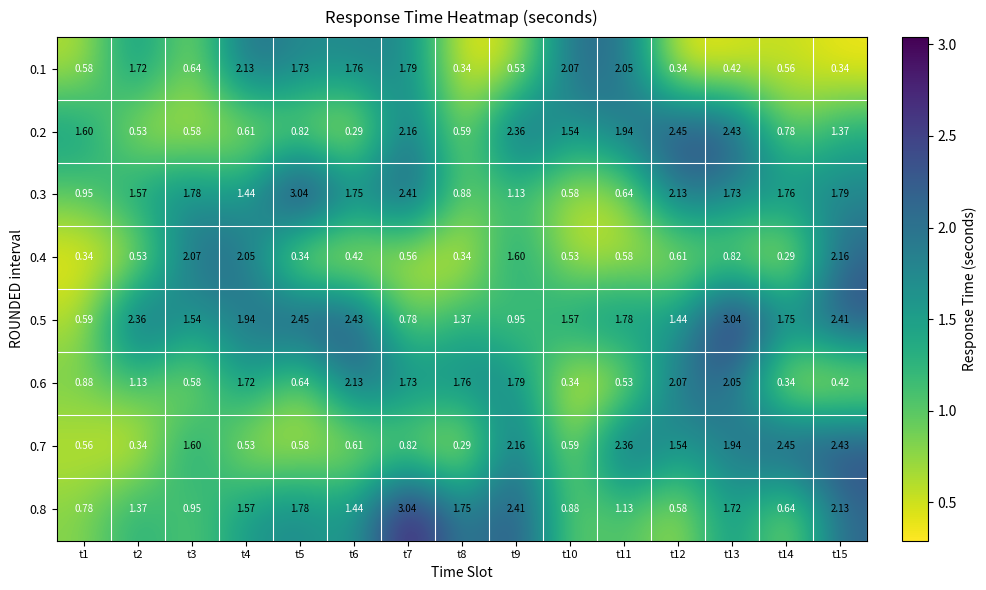

Is the value of 0.4 at t2 greater than the value of 0.7 at t7?

No